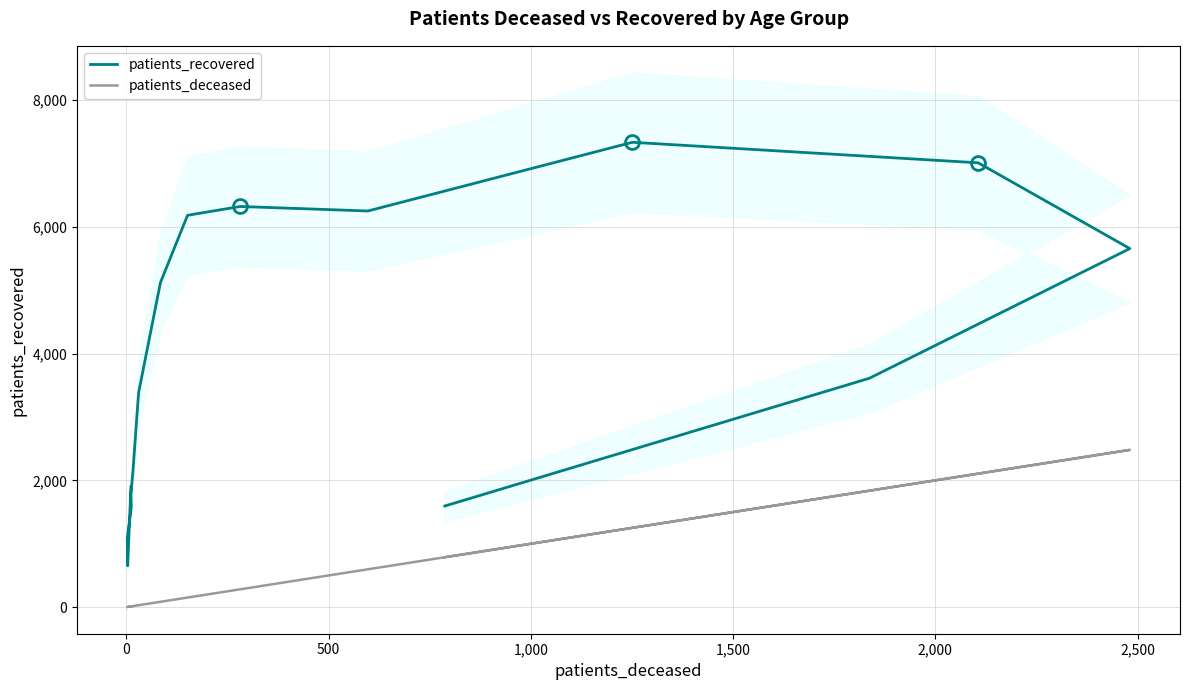

Is it true that patients_deceased equals 46 at 8?

False